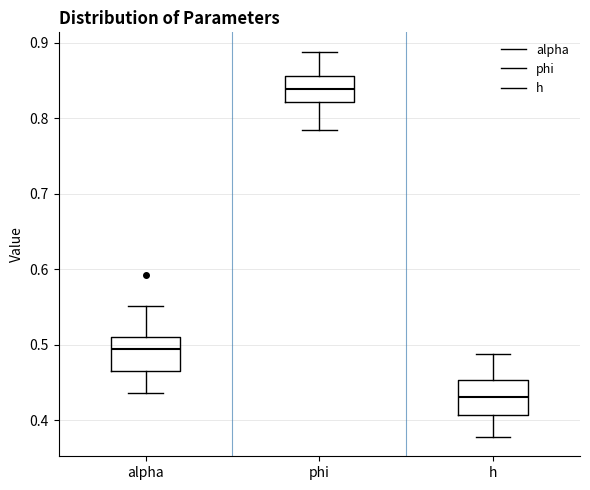

Reading left to right, read every box against the y-axis: the position of its median line, the range the box covers, and the ends of its whiskers. The values are not printed on the chart, so give them approximately, as read against the axis.

alpha: median 0.49, box 0.47 to 0.51, whiskers 0.44 to 0.55
phi: median 0.84, box 0.82 to 0.86, whiskers 0.78 to 0.89
h: median 0.43, box 0.41 to 0.45, whiskers 0.38 to 0.49